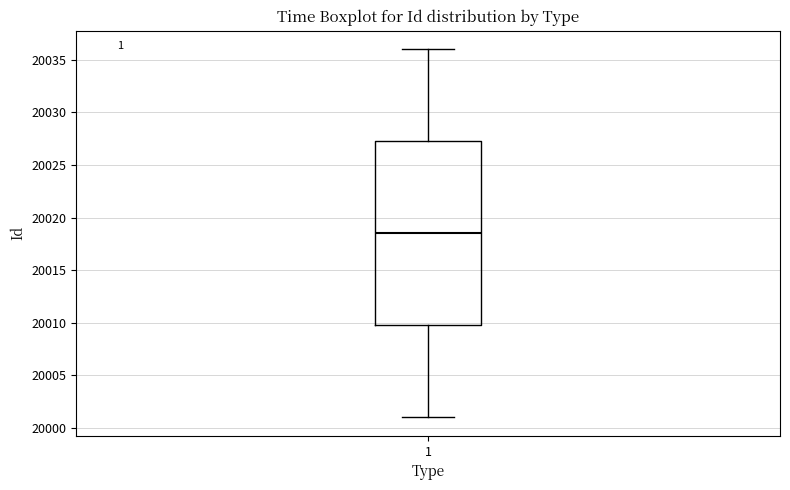

Transcribe this box plot: give where the median line is, the range the box spans, and where the two whiskers end, as read against the y-axis. The values are not printed on the chart, so give them approximately, as read against the axis.

median 20018.5, box 20010.0 to 20027.5, whiskers 20001.0 to 20036.0